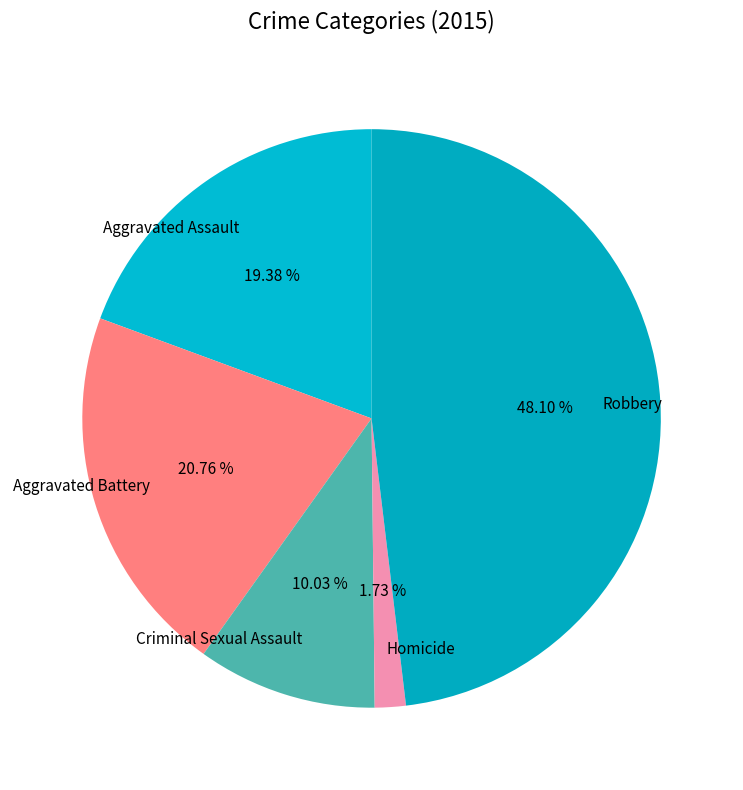

To the nearest percent, what is the difference between the Criminal Sexual Assault and Homicide slice percentages?

8%